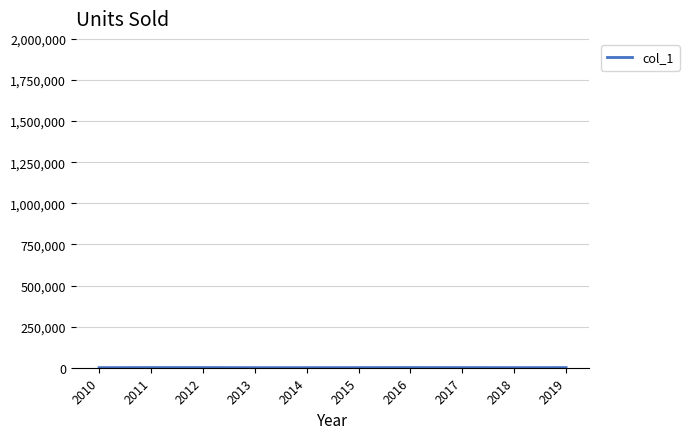

At which category does the data reach its first local valley?

2013